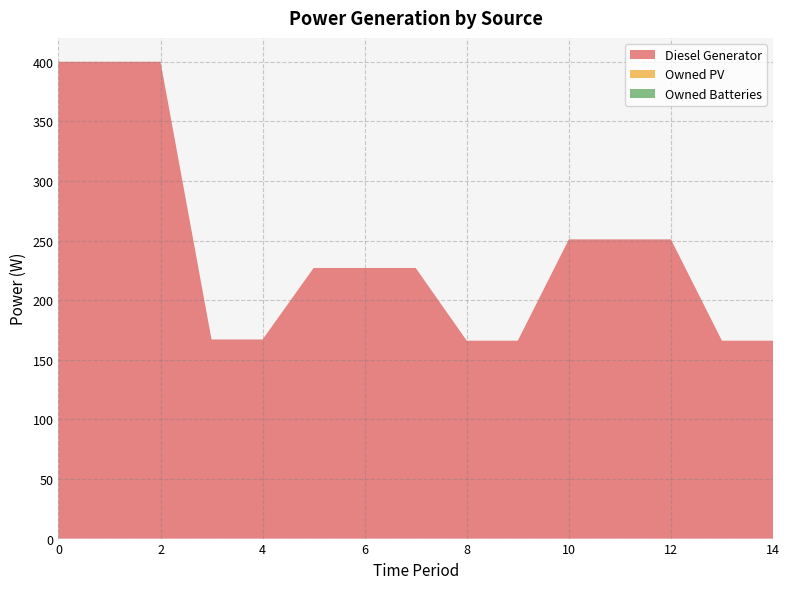

Reading left to right, transcribe all the data shown in this chart.

Diesel Generator: 400	400	400	167	167	227	227	227	166	166	251	251	251	166	166
Owned PV: 0	0	0	0	0	0	0	0	0	0	0	0	0	0	0
Owned Batteries: 0	0	0	0	0	0	0	0	0	0	0	0	0	0	0